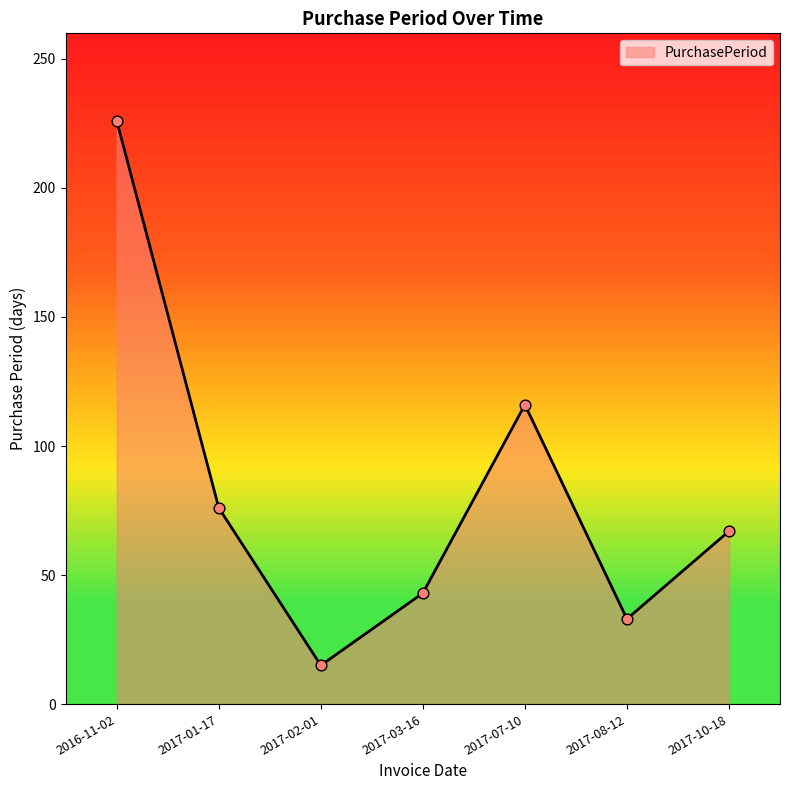

What is the ratio of the value at 2017-08-12 to the value at 2016-11-02?

0.1